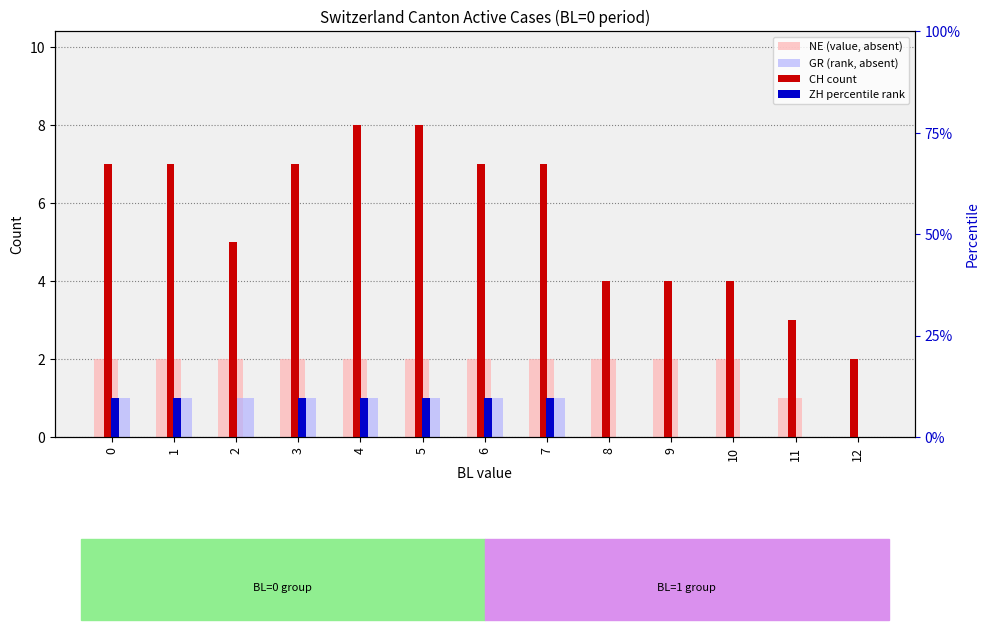

Rank the categories by CH value from lowest to highest.

12, 11, 8, 9, 10, 2, 0, 1, 3, 6, 7, 4, 5